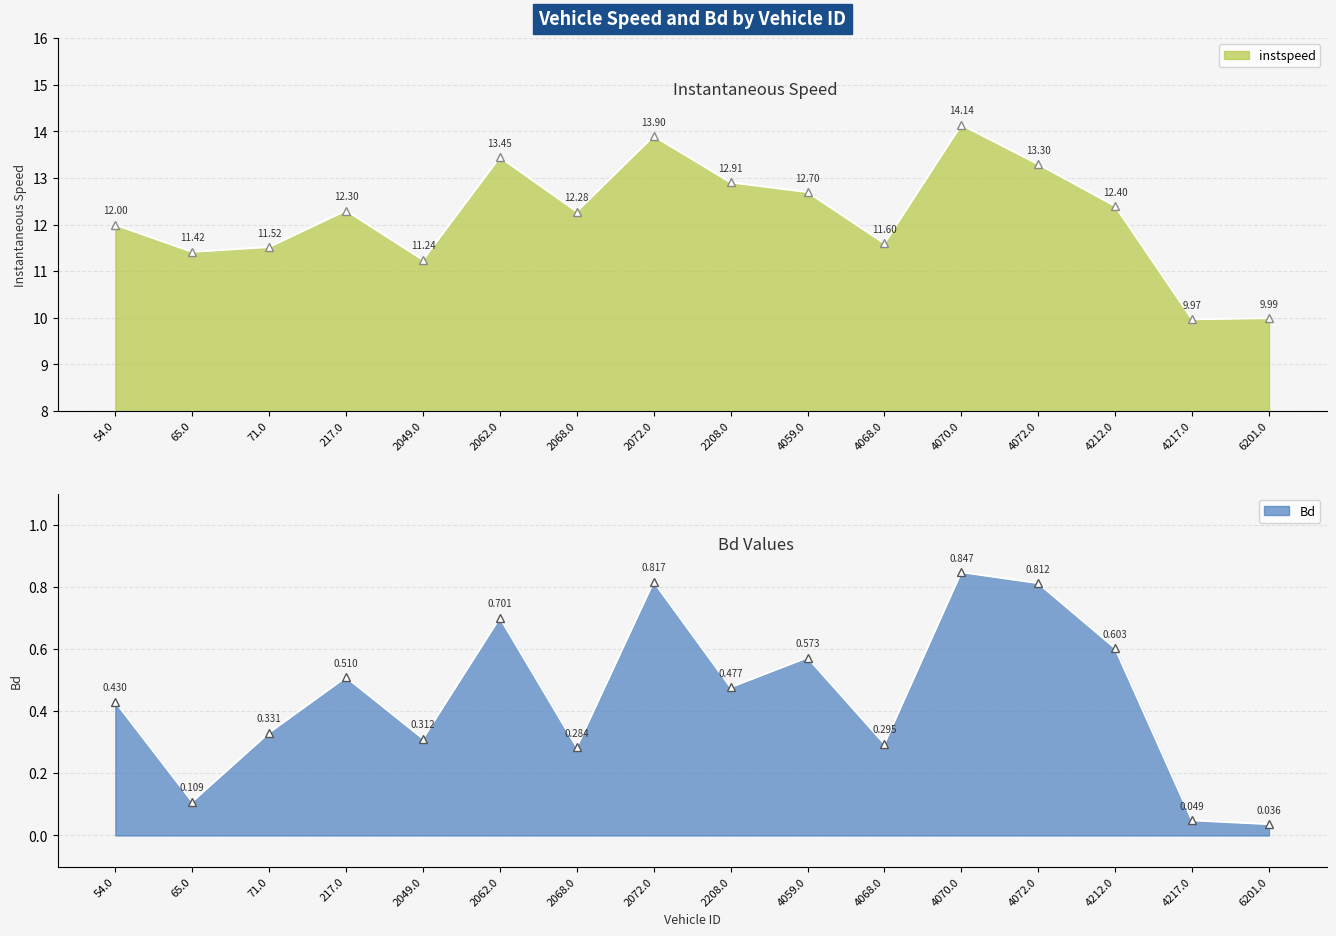

What is the value of the Bd point at the 2nd from the left?

0.1